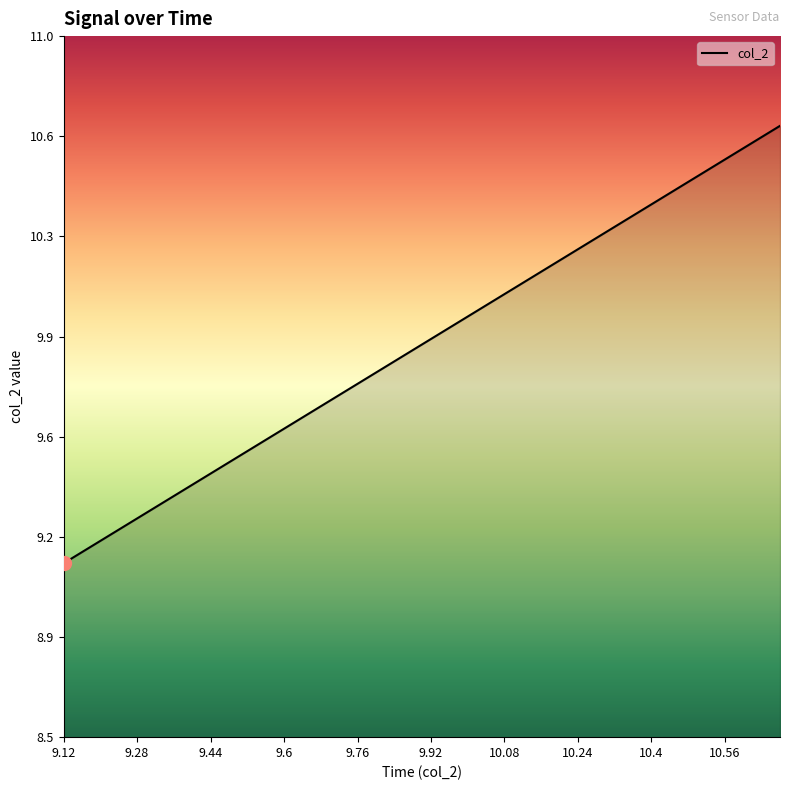

Is this an area chart (filled region under the line)?

Yes